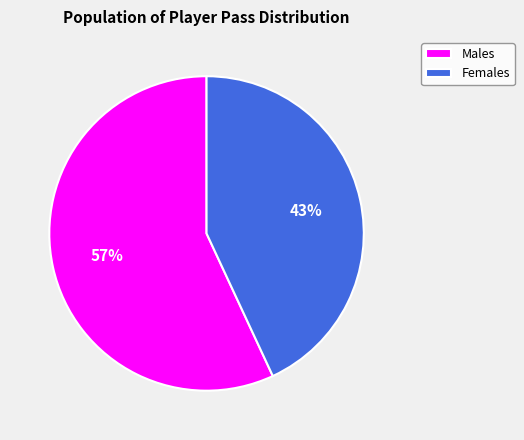

Which category has the biggest portion of the pie?

Males